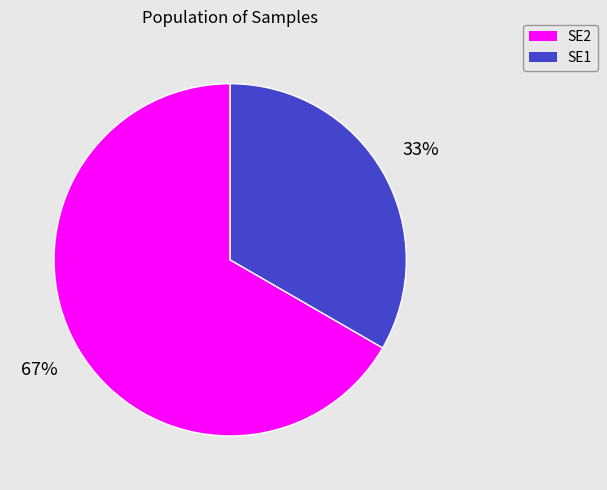

Which slice is the largest?

SE2